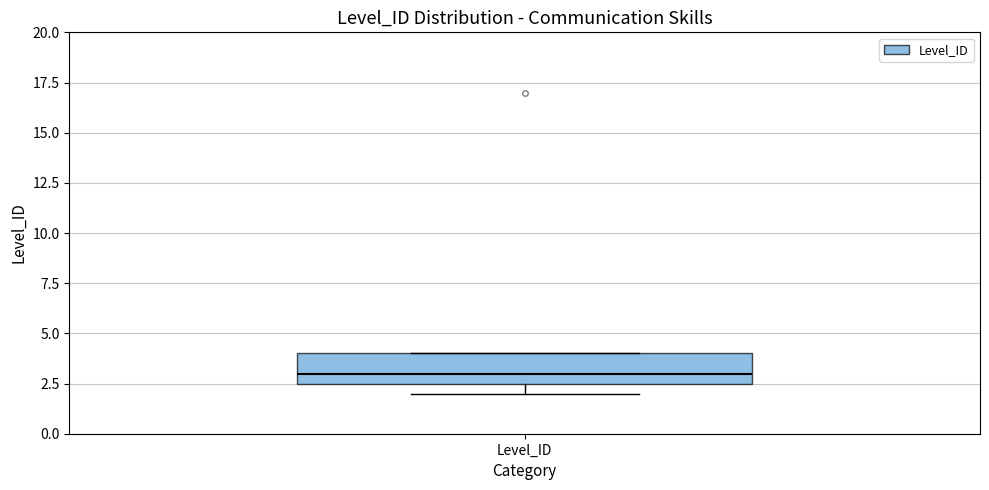

Read this box plot against the y-axis: the position of the median line, the range covered by the box, and the ends of both whiskers. The values are not printed on the chart, so give them approximately, as read against the axis.

median 3.0, box 2.5 to 4.0, whiskers 2.0 to 4.0